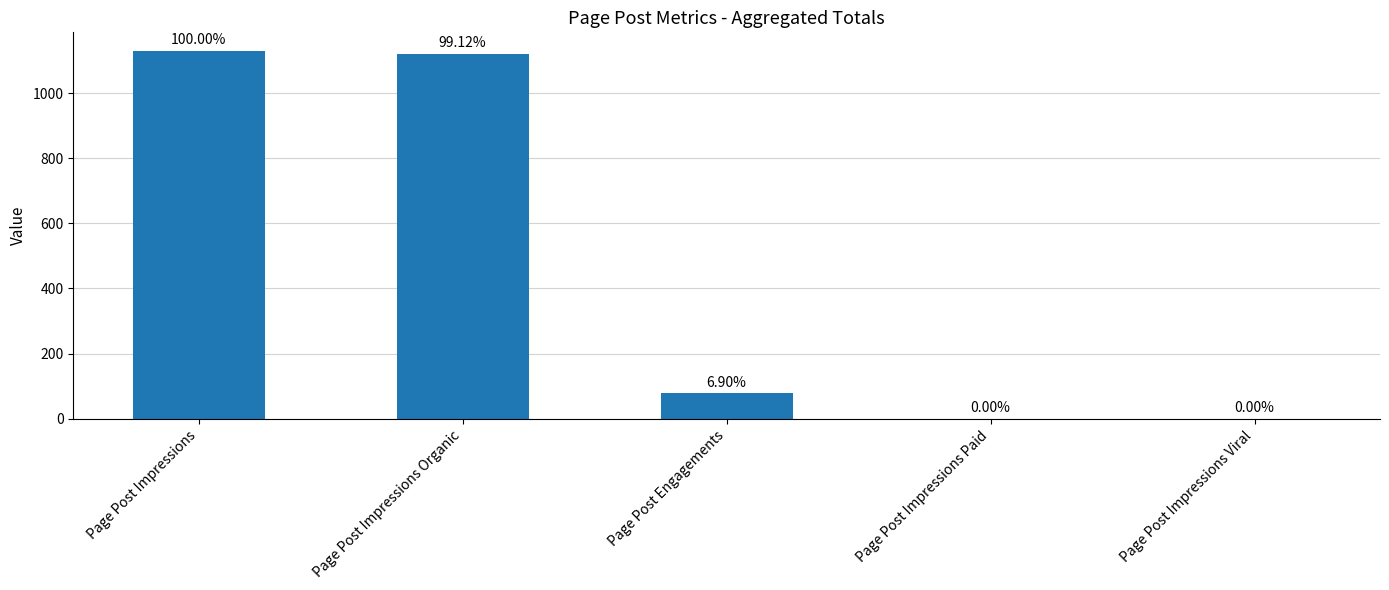

At which label is the value closest to 565?

Page Post Engagements